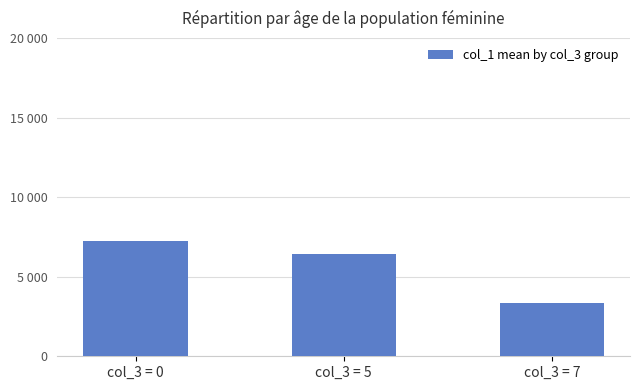

Rank the categories by value from lowest to highest.

col_3 = 7, col_3 = 5, col_3 = 0